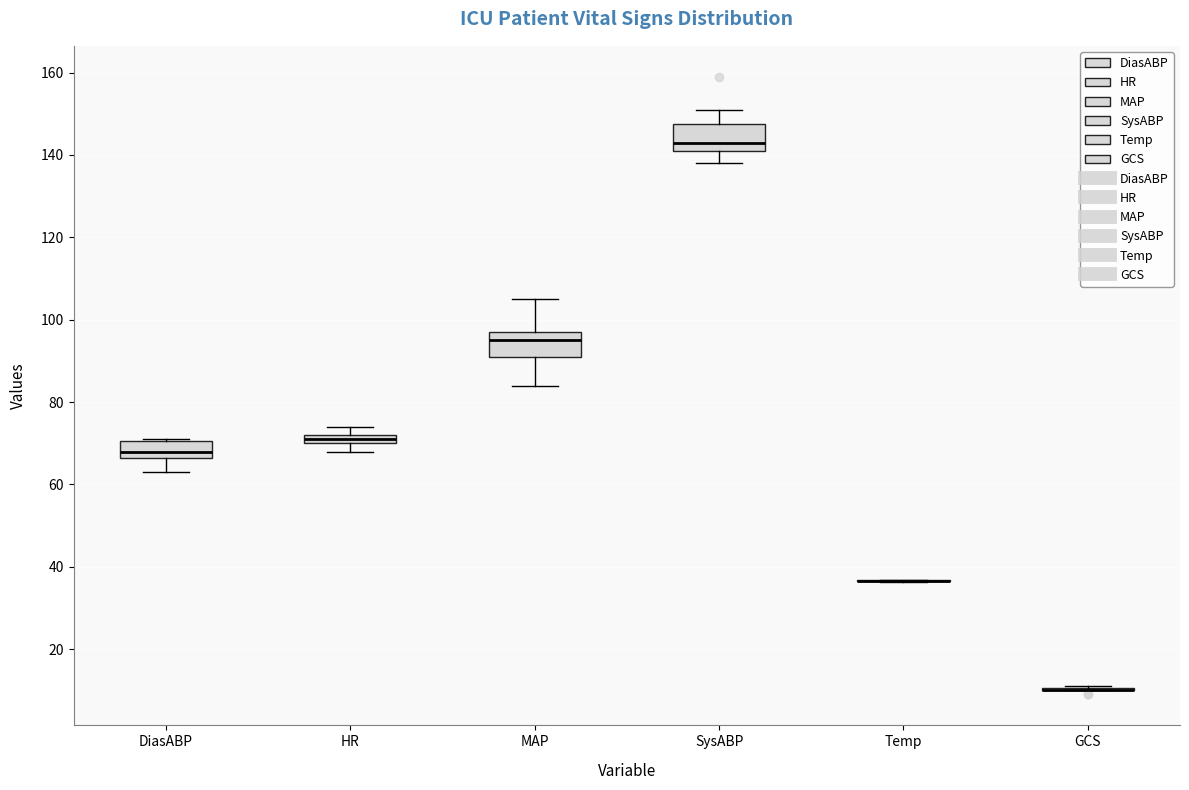

Where does the lower whisker of the box for MAP end on the y-axis? The values are not printed on the chart, so give them approximately, as read against the axis.

84